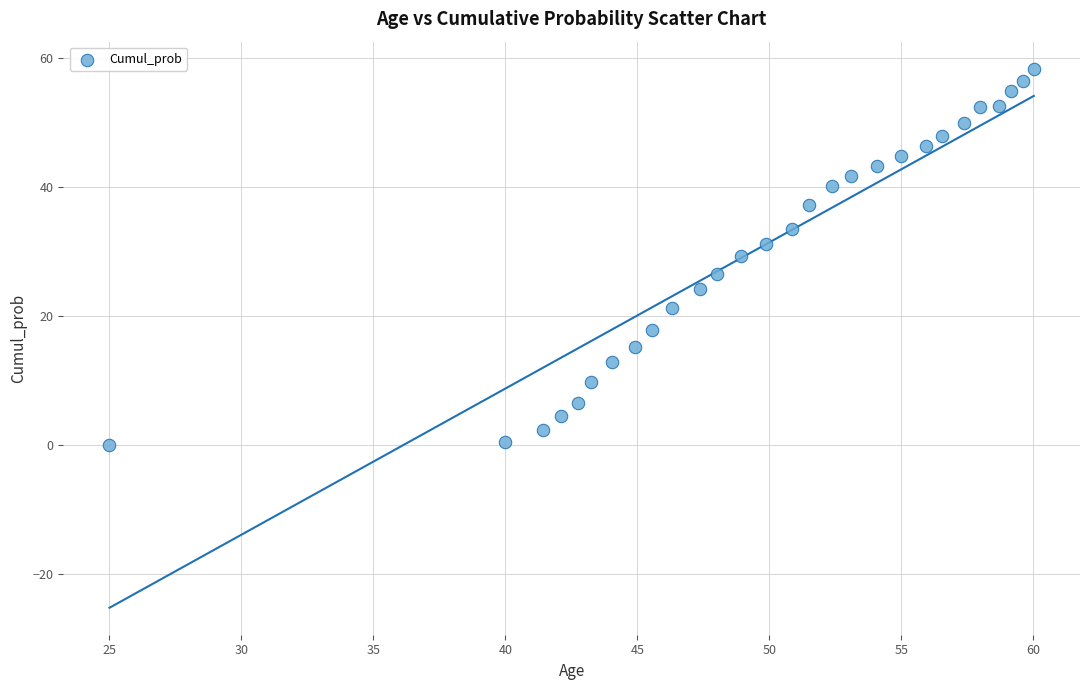

What is the range of Y values (max minus min)?

58.4